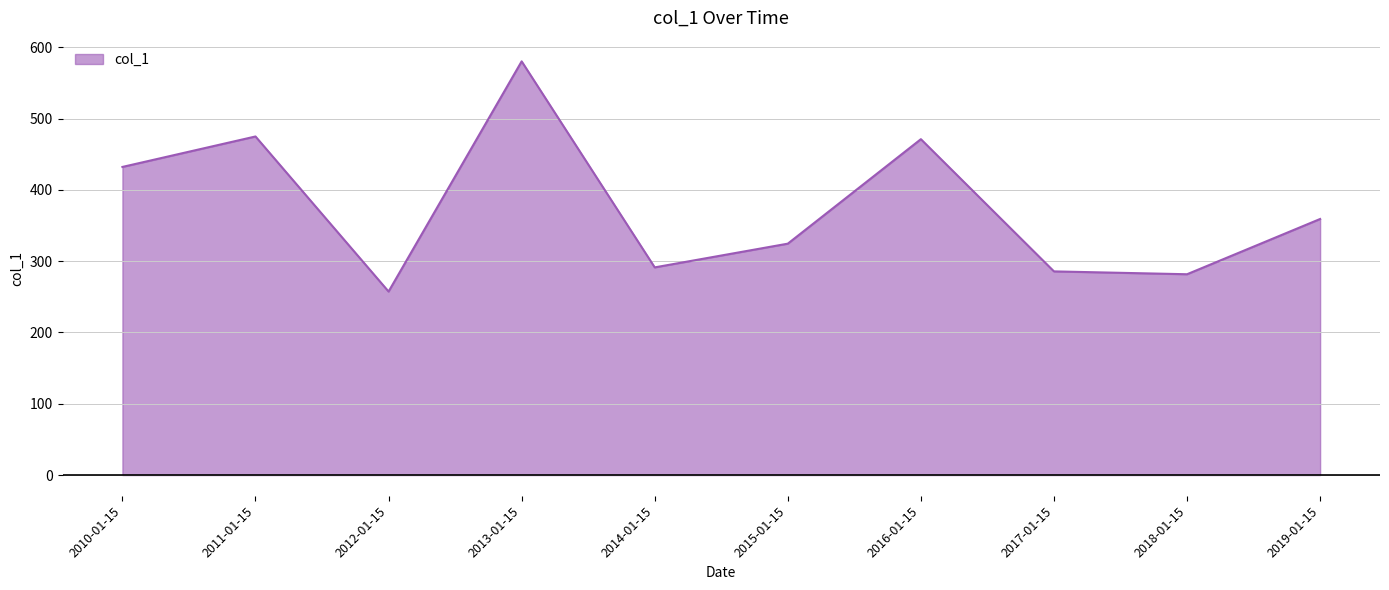

Which has a higher value, 2015-01-15 or 2018-01-15?

2015-01-15